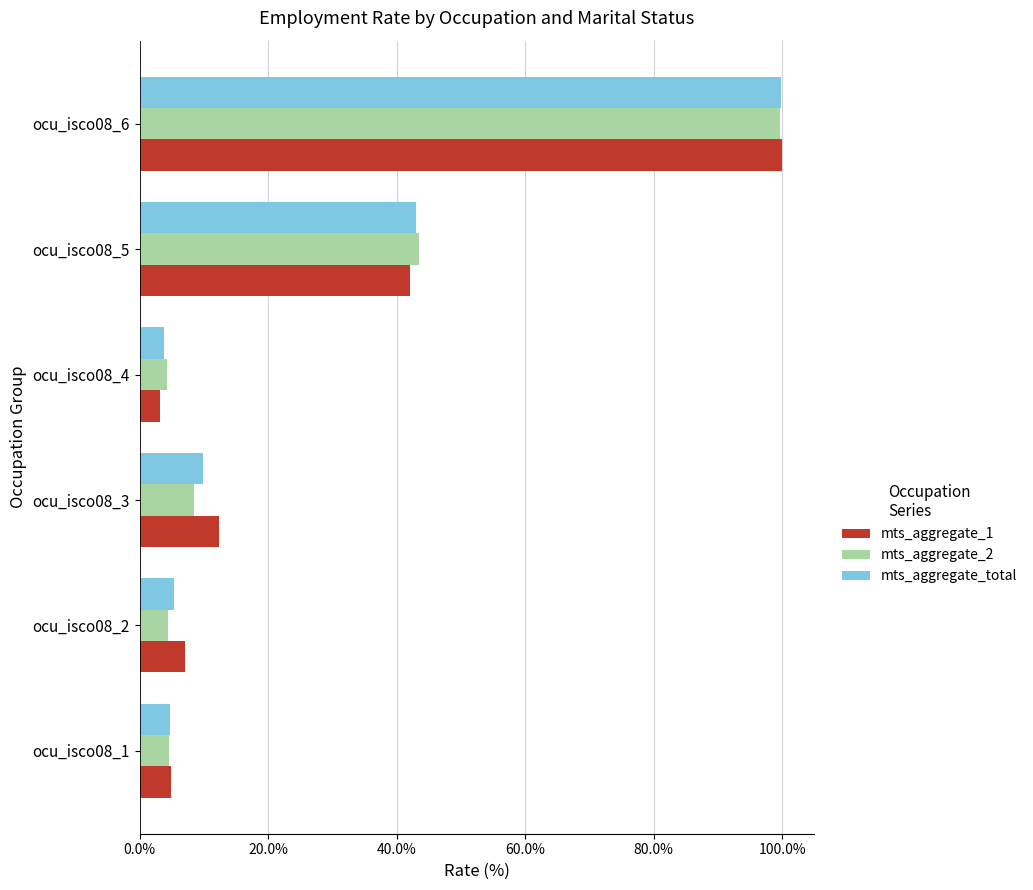

Where is mts_aggregate_1 nearest to the value 51?

ocu_isco08_5